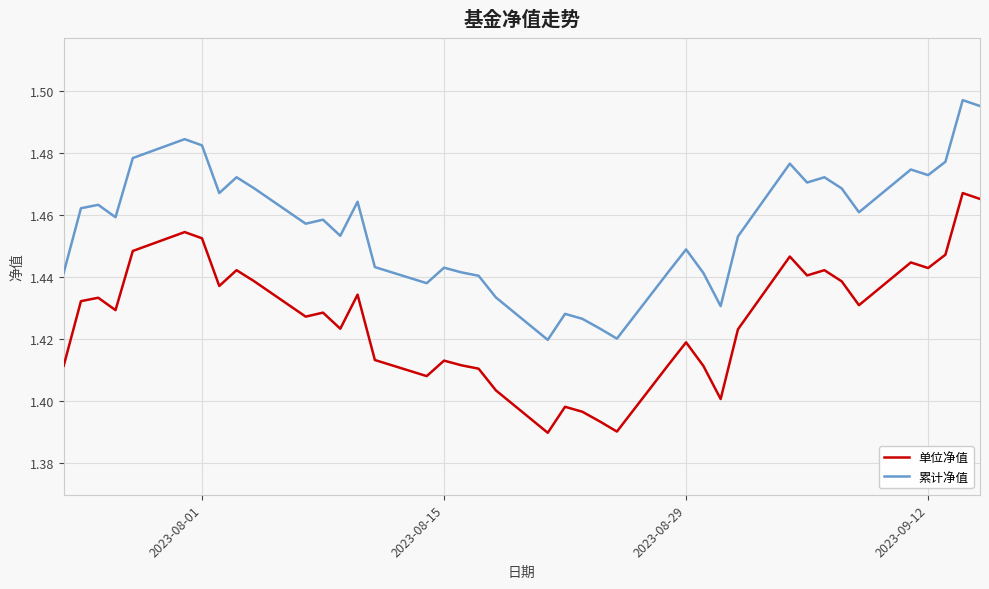

List the series in order of their peak value, highest first.

累计净值, 单位净值